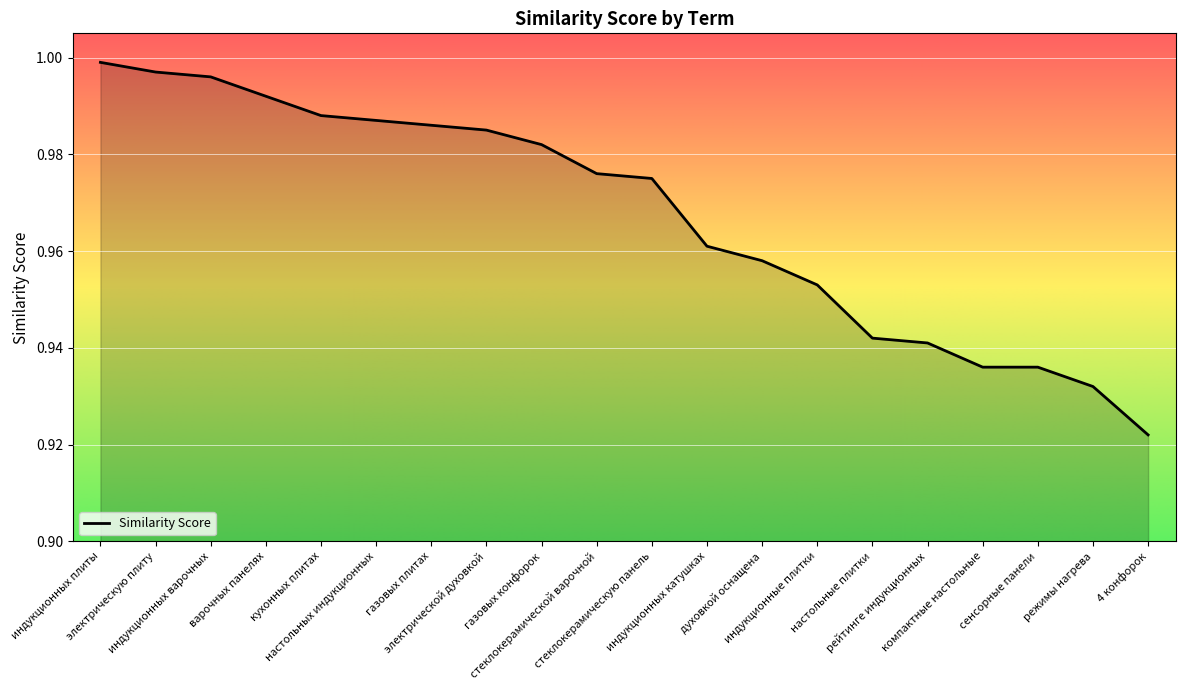

At which label is the value closest to 0?

4 конфорок